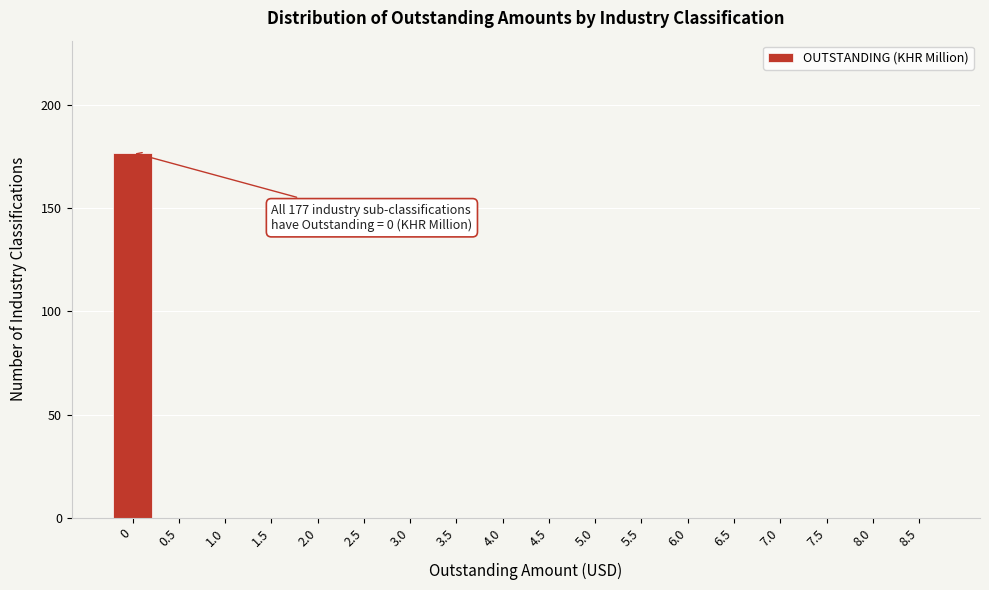

Reading left to right, transcribe all the data shown in this chart.

0=177	0.5=0	1.0=0	1.5=0	2.0=0	2.5=0	3.0=0	3.5=0	4.0=0	4.5=0	5.0=0	5.5=0	6.0=0	6.5=0	7.0=0	7.5=0	8.0=0	8.5=0